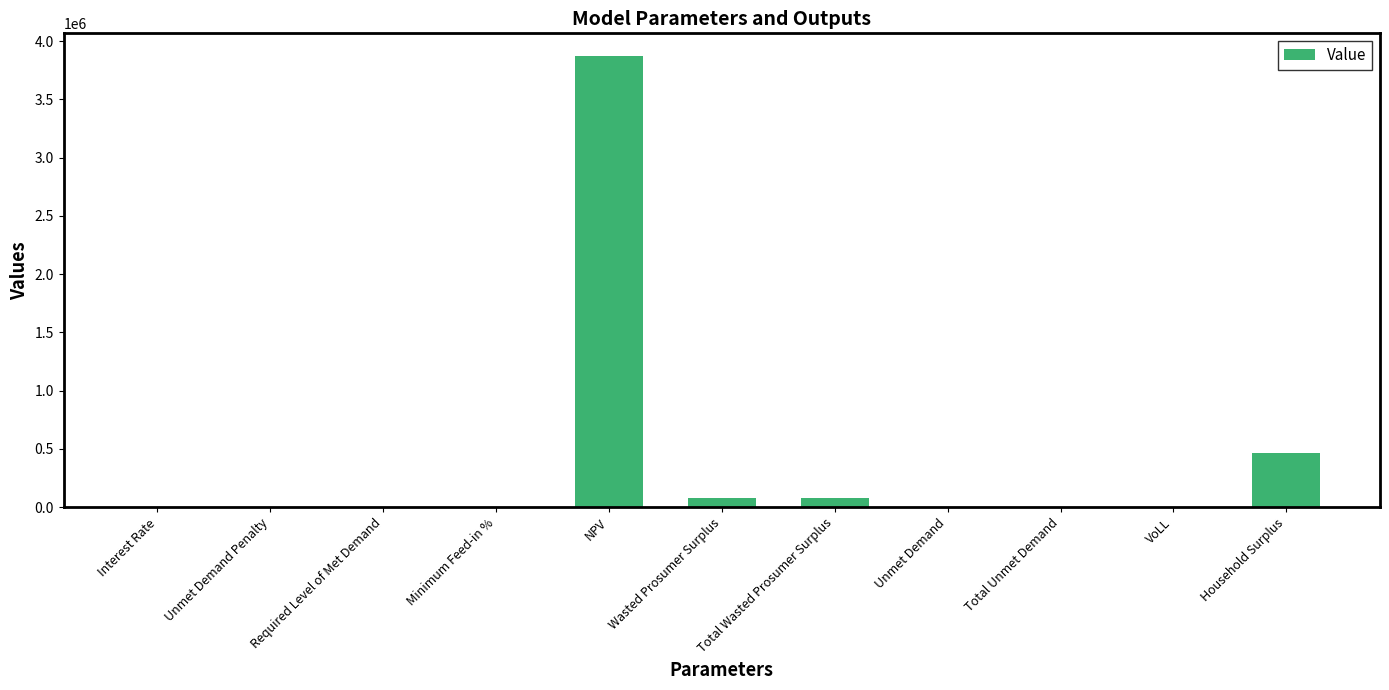

The value at Interest Rate is 0.1. True or false?

True